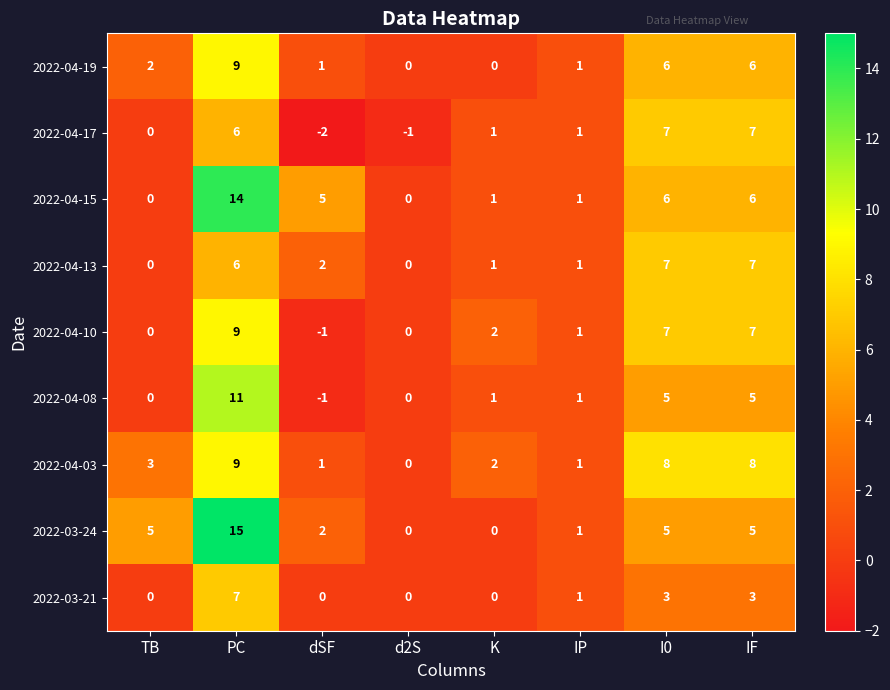

At which category does the chart reach its minimum across all series?

dSF